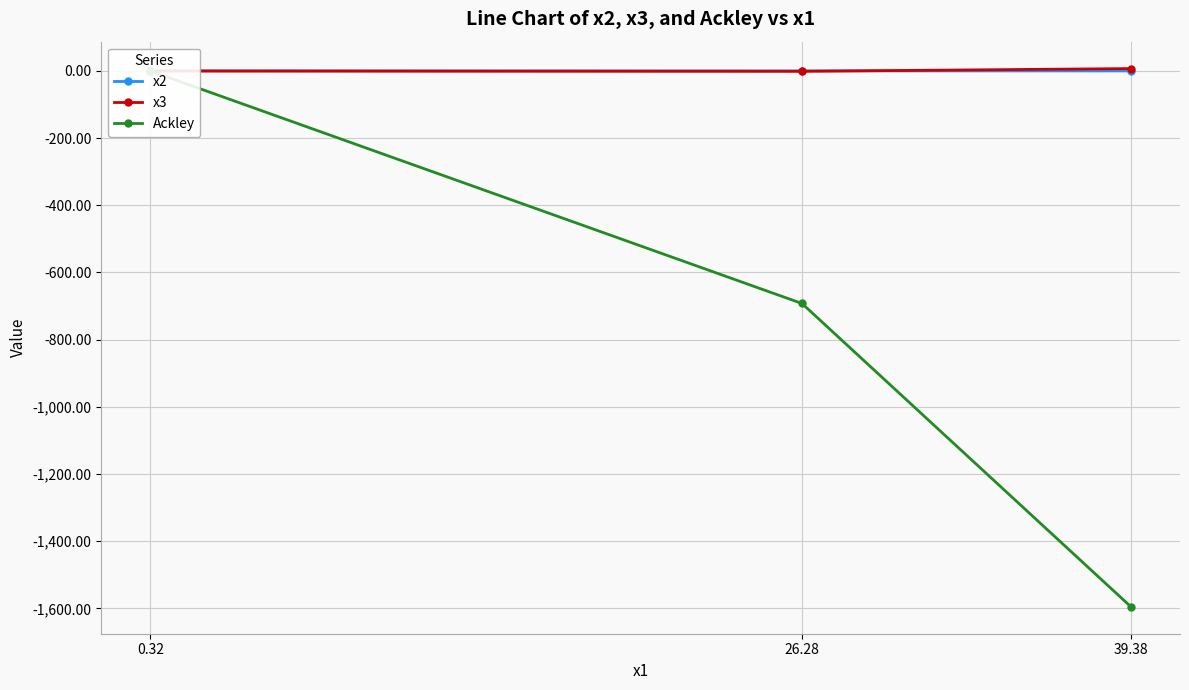

List the series in order of their peak value, highest first.

x3, x2, Ackley